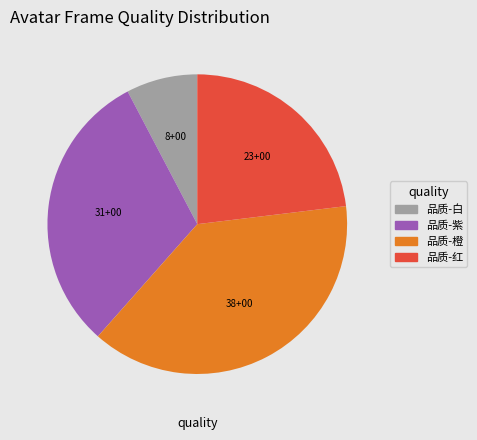

Rank the categories by value from lowest to highest.

品质-白, 品质-红, 品质-紫, 品质-橙